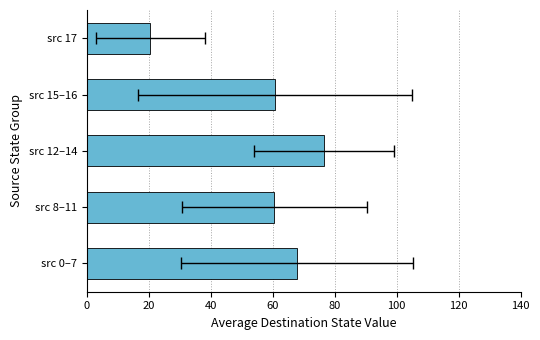

What is the difference between the maximum and minimum values?

56.0